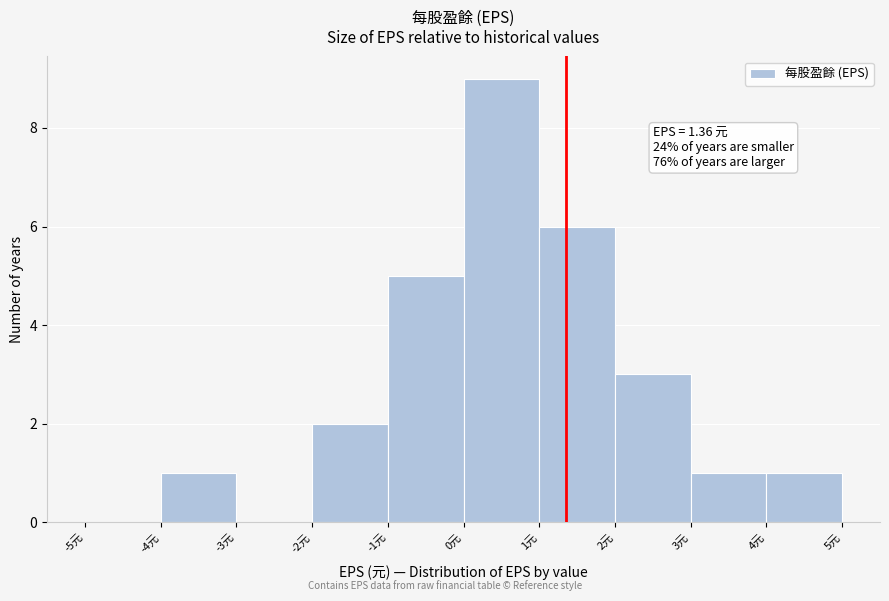

Over which range of the x-axis is the bar tallest?

0 to 1